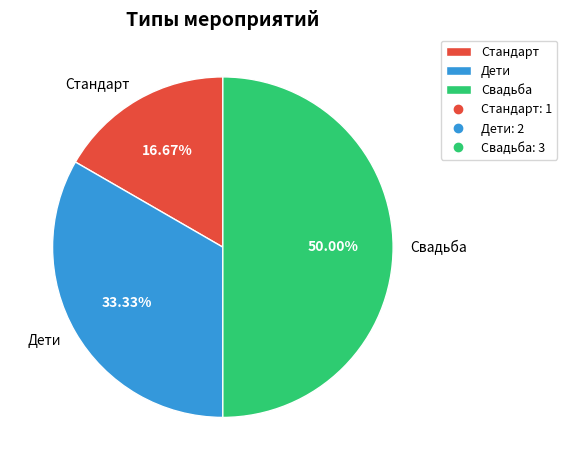

Count the number of slices in the pie.

3